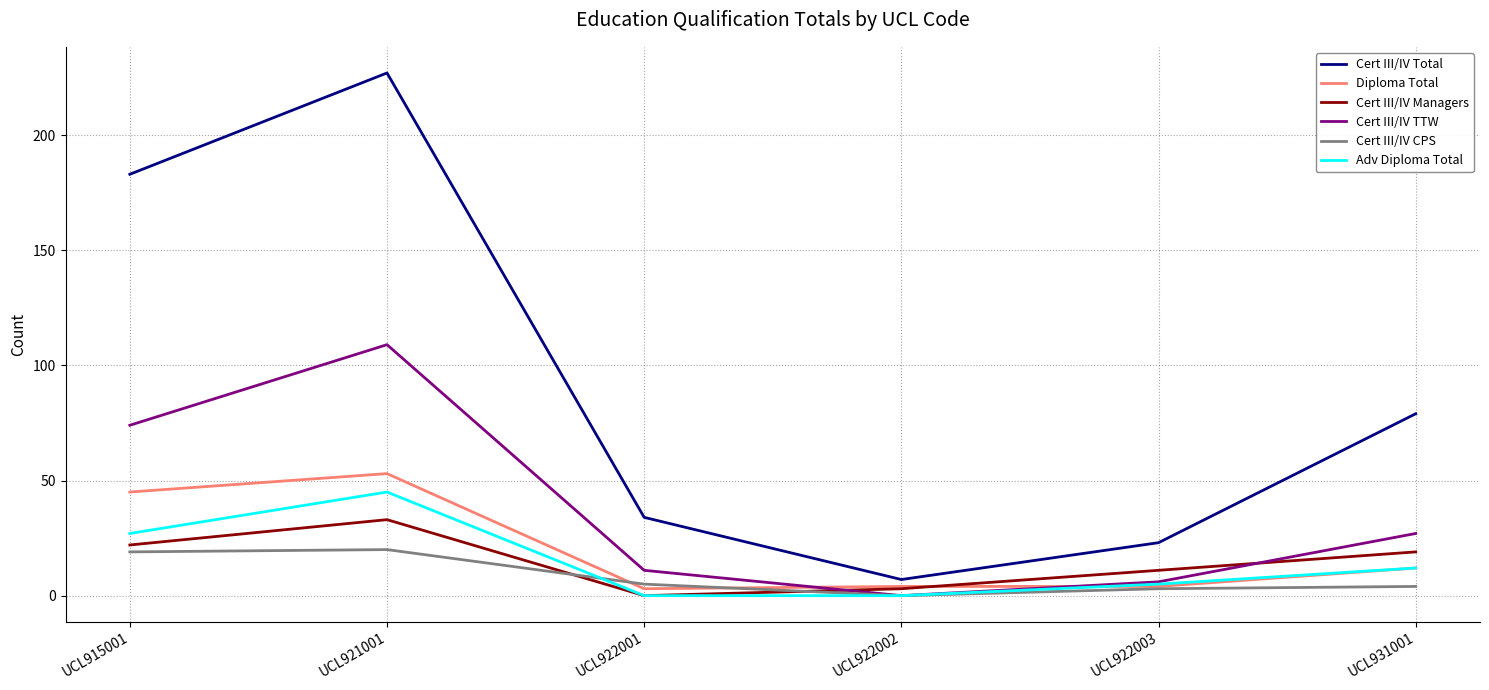

How many categories are shown in the chart?

6